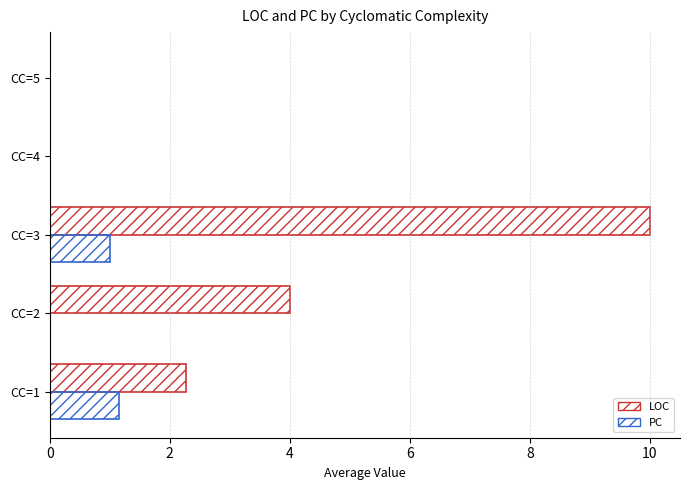

How many distinct data groups are displayed?

2